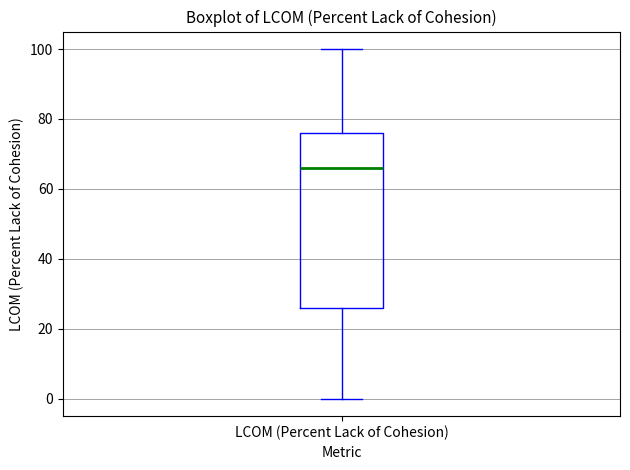

Read this box plot against the y-axis: the position of the median line, the range covered by the box, and the ends of both whiskers. The values are not printed on the chart, so give them approximately, as read against the axis.

median 66, box 26 to 76, whiskers 0 to 100